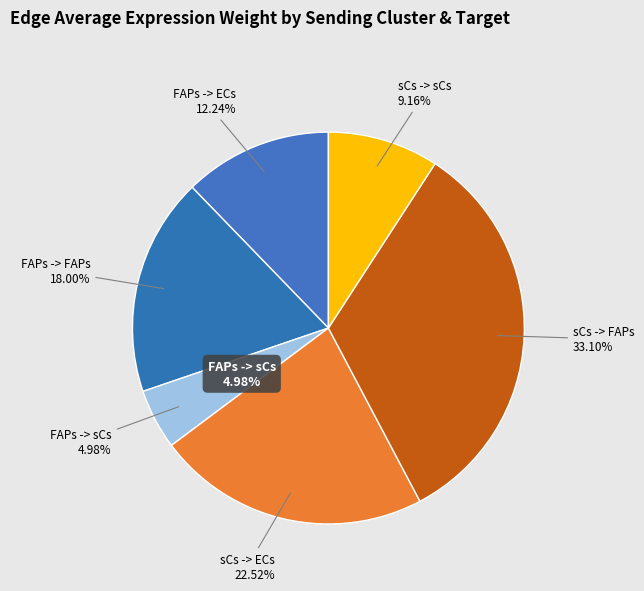

Does sCs -> FAPs account for over 50% of the chart?

No